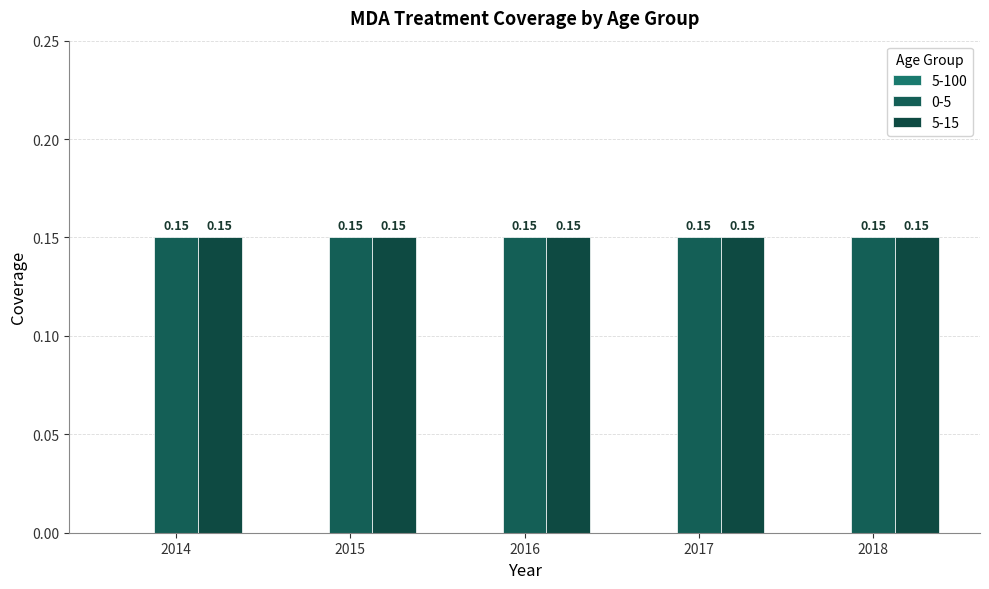

Reading left to right, what are all the values shown in this chart?

5-100: 2014=0.0	2015=0.0	2016=0.0	2017=0.0	2018=0.0
0-5: 2014=0.1	2015=0.1	2016=0.1	2017=0.1	2018=0.1
5-15: 2014=0.1	2015=0.1	2016=0.1	2017=0.1	2018=0.1